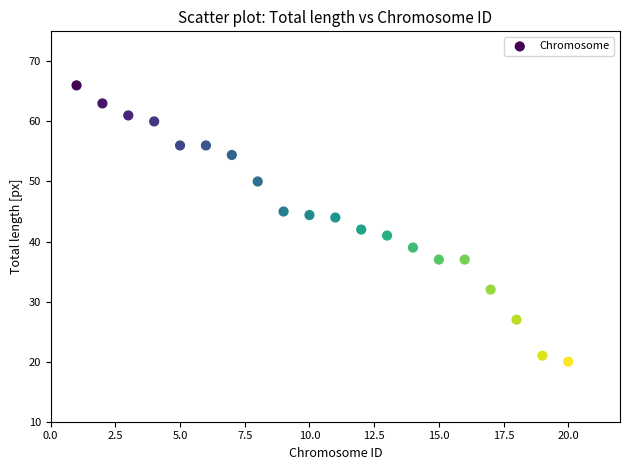

What is the range of Y values (max minus min)?

46.0